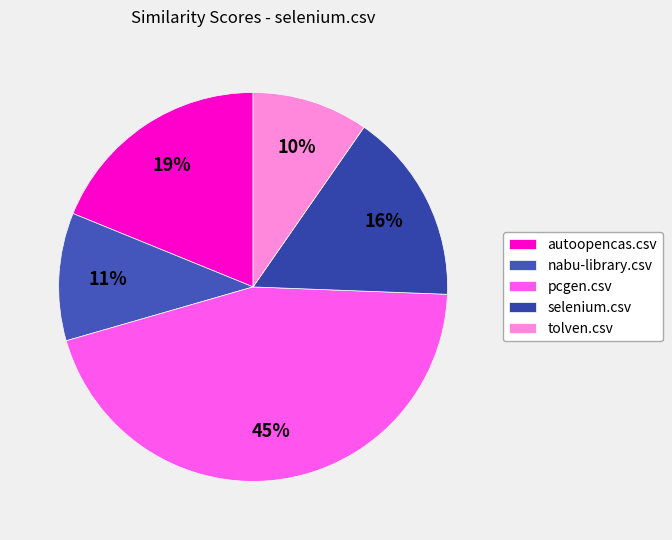

Is there a majority slice in this chart?

No